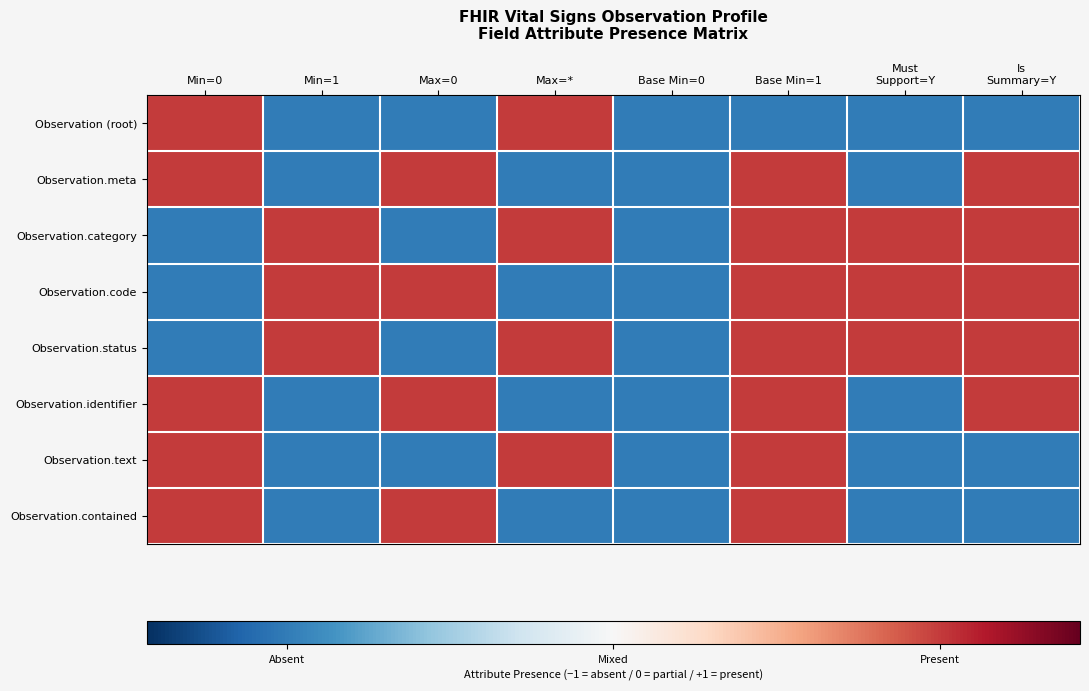

Which label corresponds to the smallest value in the chart?

Min=1